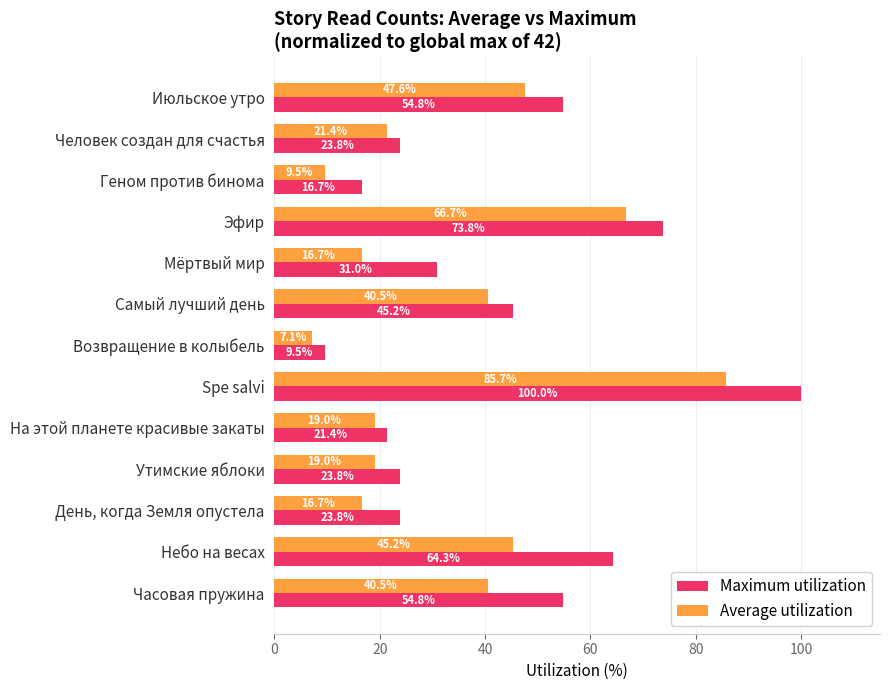

Rank the series at Spe salvi from highest to lowest value.

Maximum utilization, Average utilization